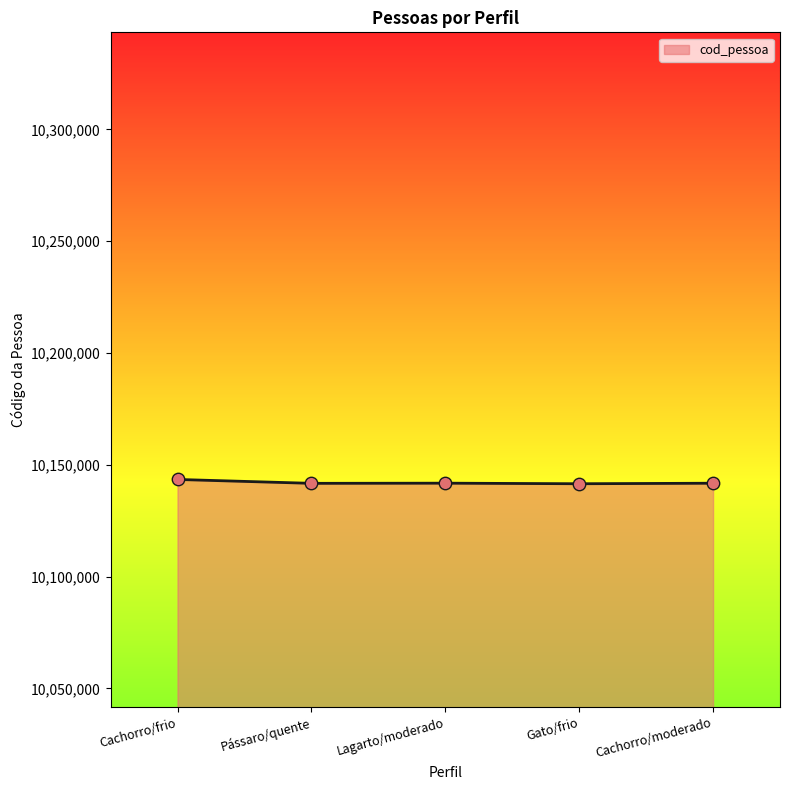

True or false: the data has more than 2 interior local peaks.

False